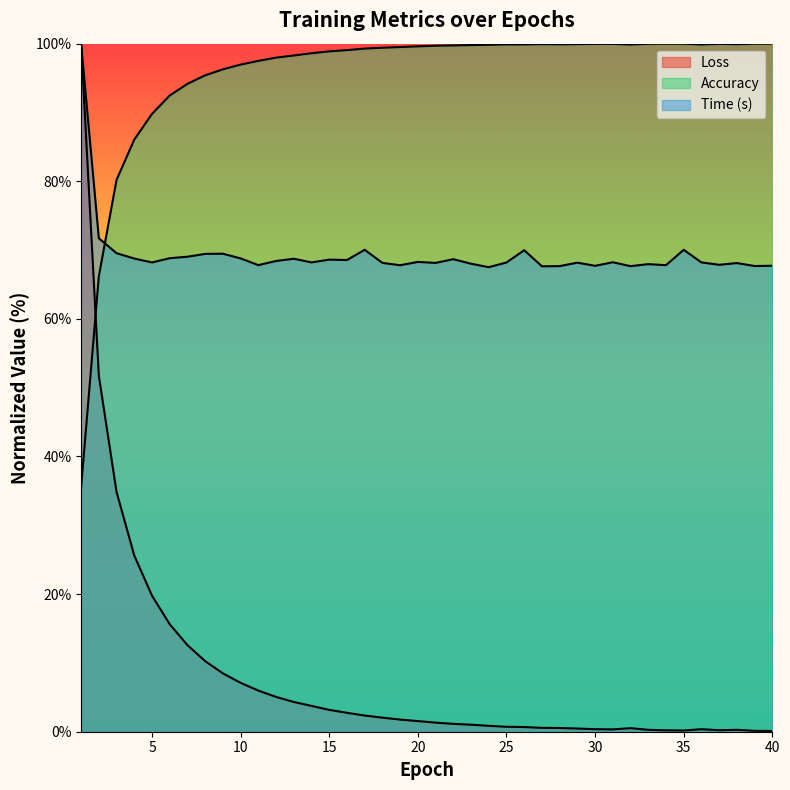

Which series changed the most between 18 and 39?

Loss